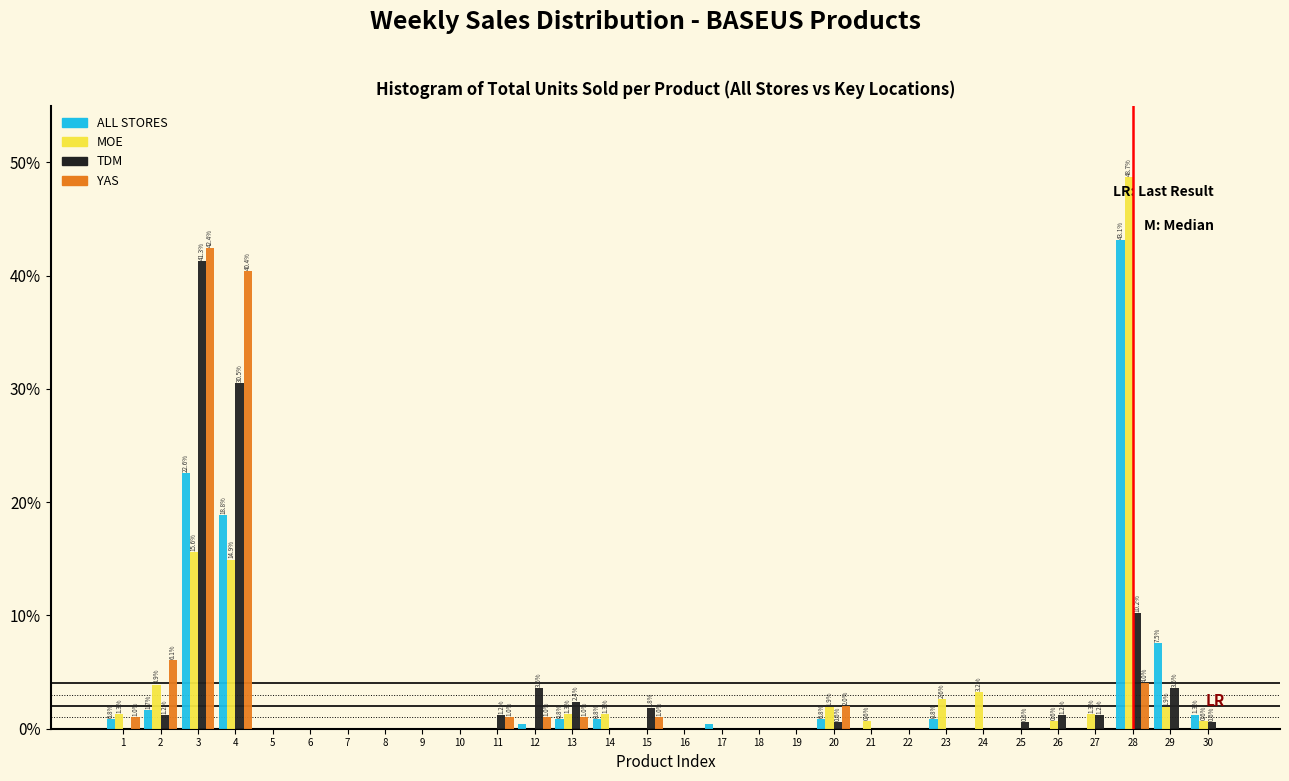

Does the chart contain stacked bars?

No